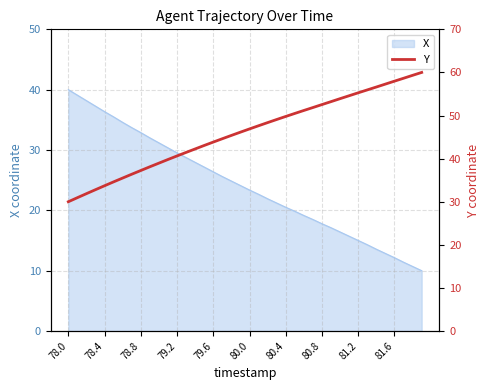

What is the value of the 5th point from the left?

33.7